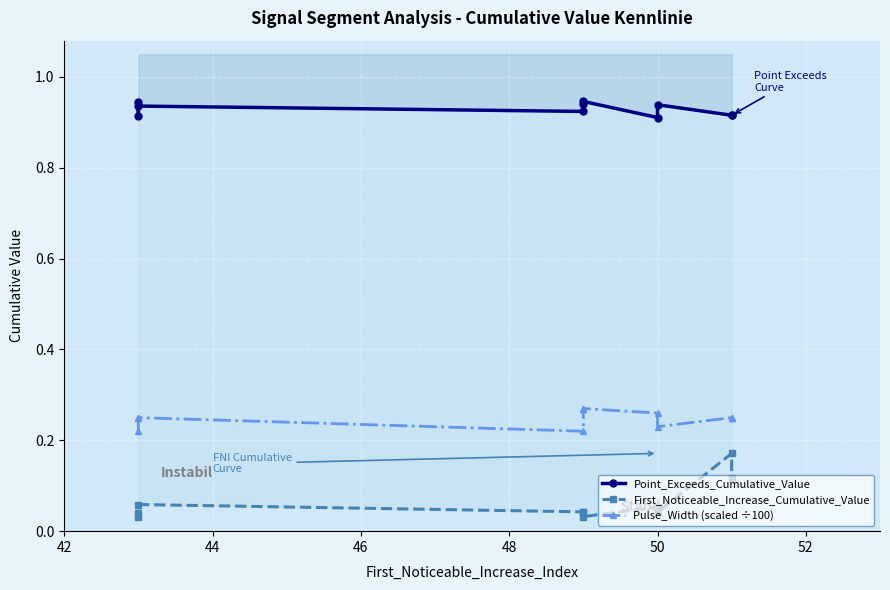

How many lines are shown in the chart?

3